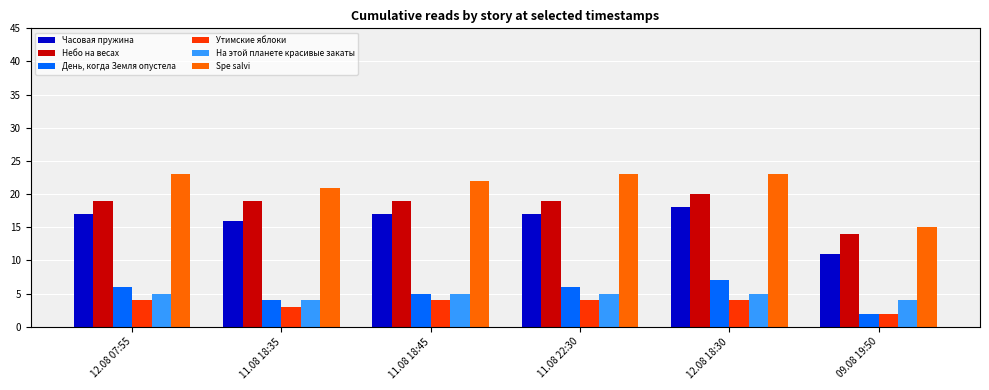

Reading right to left, list all the values displayed in this chart.

Часовая пружина: 09.08 19:50=11	12.08 18:30=18	11.08 22:30=17	11.08 18:45=17	11.08 18:35=16	12.08 07:55=17
Небо на весах: 09.08 19:50=14	12.08 18:30=20	11.08 22:30=19	11.08 18:45=19	11.08 18:35=19	12.08 07:55=19
День, когда Земля опустела: 09.08 19:50=2	12.08 18:30=7	11.08 22:30=6	11.08 18:45=5	11.08 18:35=4	12.08 07:55=6
Утимские яблоки: 09.08 19:50=2	12.08 18:30=4	11.08 22:30=4	11.08 18:45=4	11.08 18:35=3	12.08 07:55=4
На этой планете красивые закаты: 09.08 19:50=4	12.08 18:30=5	11.08 22:30=5	11.08 18:45=5	11.08 18:35=4	12.08 07:55=5
Spe salvi: 09.08 19:50=15	12.08 18:30=23	11.08 22:30=23	11.08 18:45=22	11.08 18:35=21	12.08 07:55=23